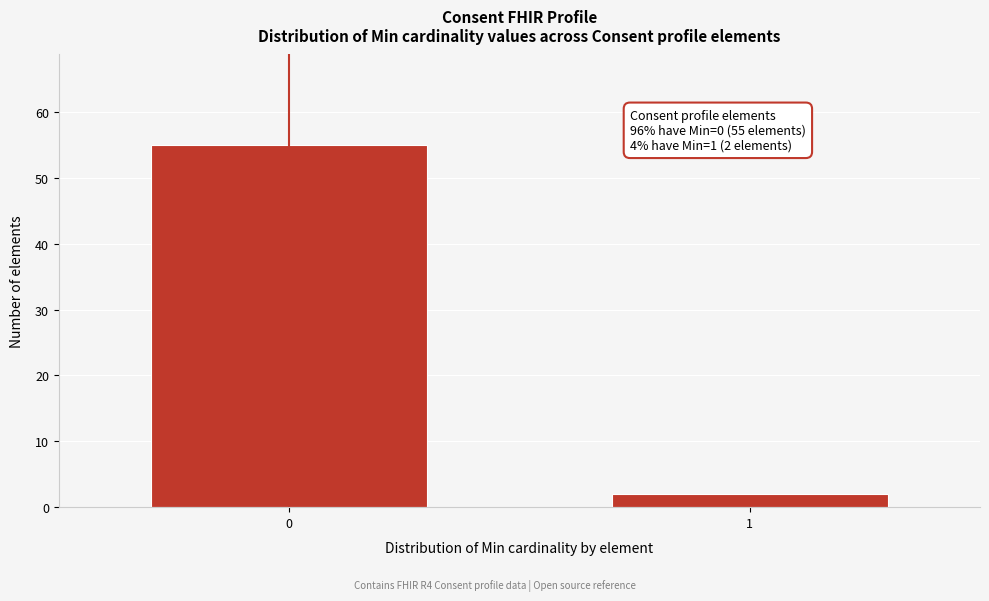

Reading left to right, what are all the values shown in this chart?

0=55	1=2